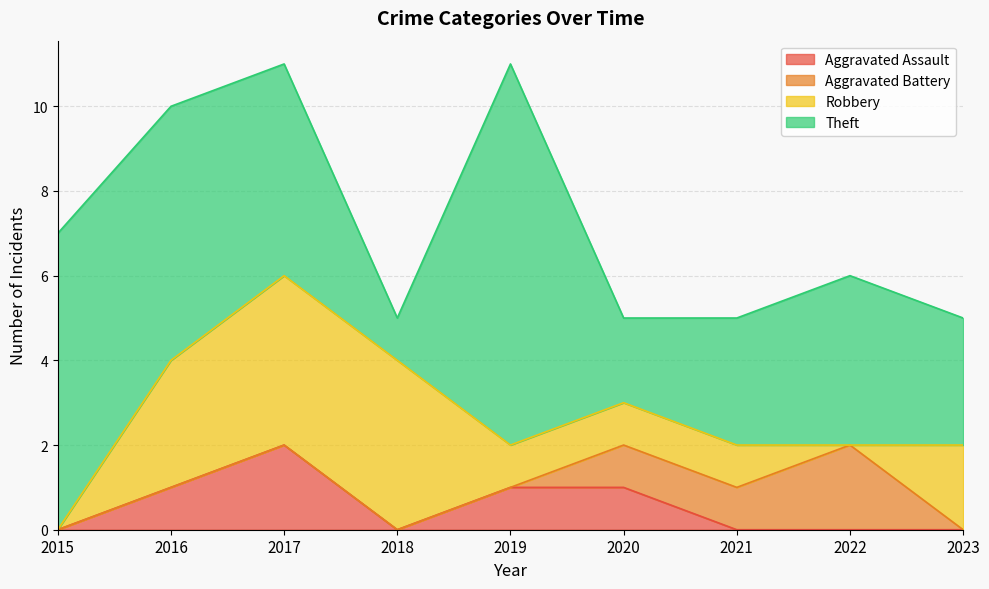

In Robbery, how many points are lower than both neighbors (excluding endpoints)?

1